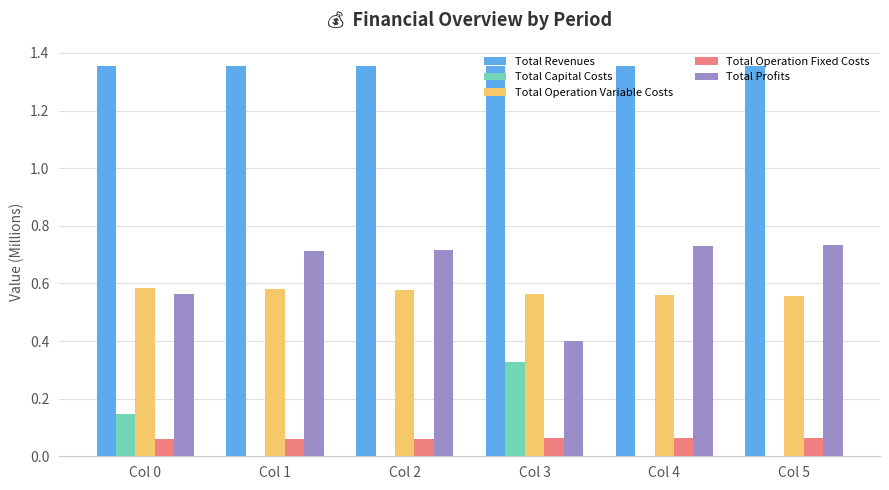

What are all the series names shown in the legend?

Total Revenues, Total Capital Costs, Total Operation Variable Costs, Total Operation Fixed Costs, Total Profits